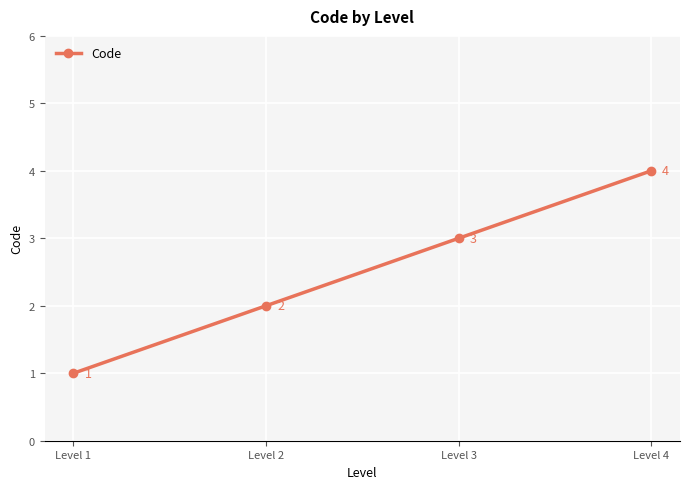

Reading right to left, extract all data points from this chart.

4	3	2	1